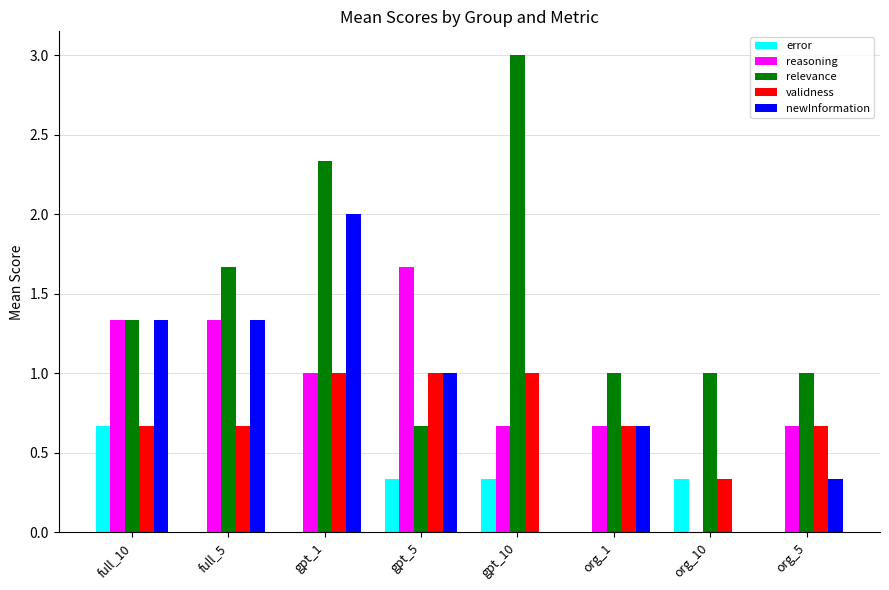

What is the total value across all series at gpt_1?

6.3